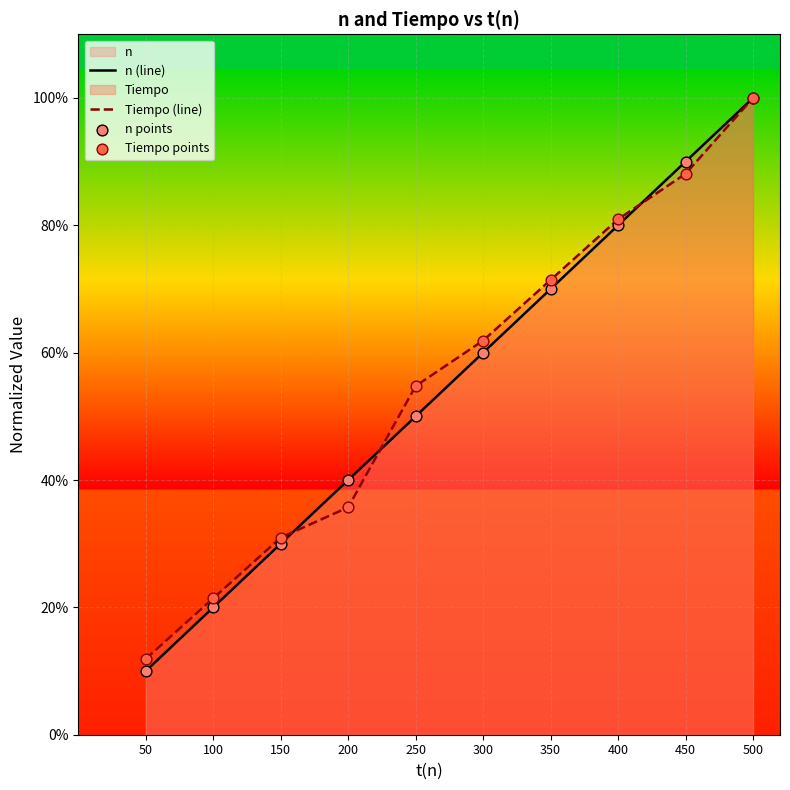

Which series has the largest Y range (max minus min)?

n (line)